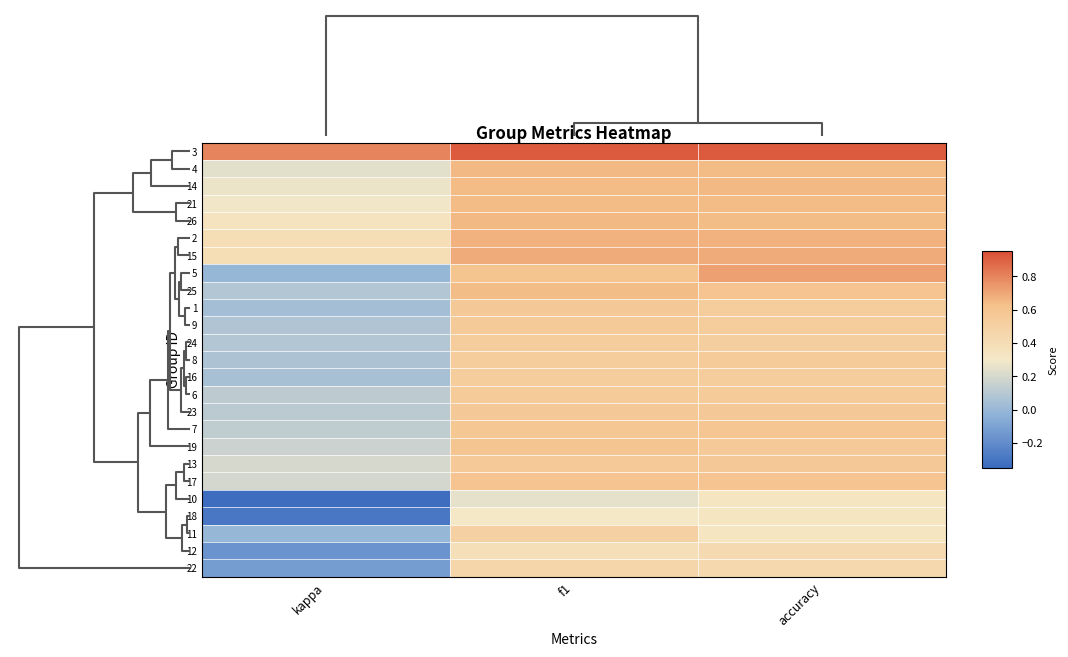

Rank the series by their maximum value, from highest to lowest.

3, 5, 15, 2, 4, 26, 14, 21, 25, 17, 19, 7, 23, 13, 1, 9, 8, 6, 16, 24, 11, 22, 12, 10, 18